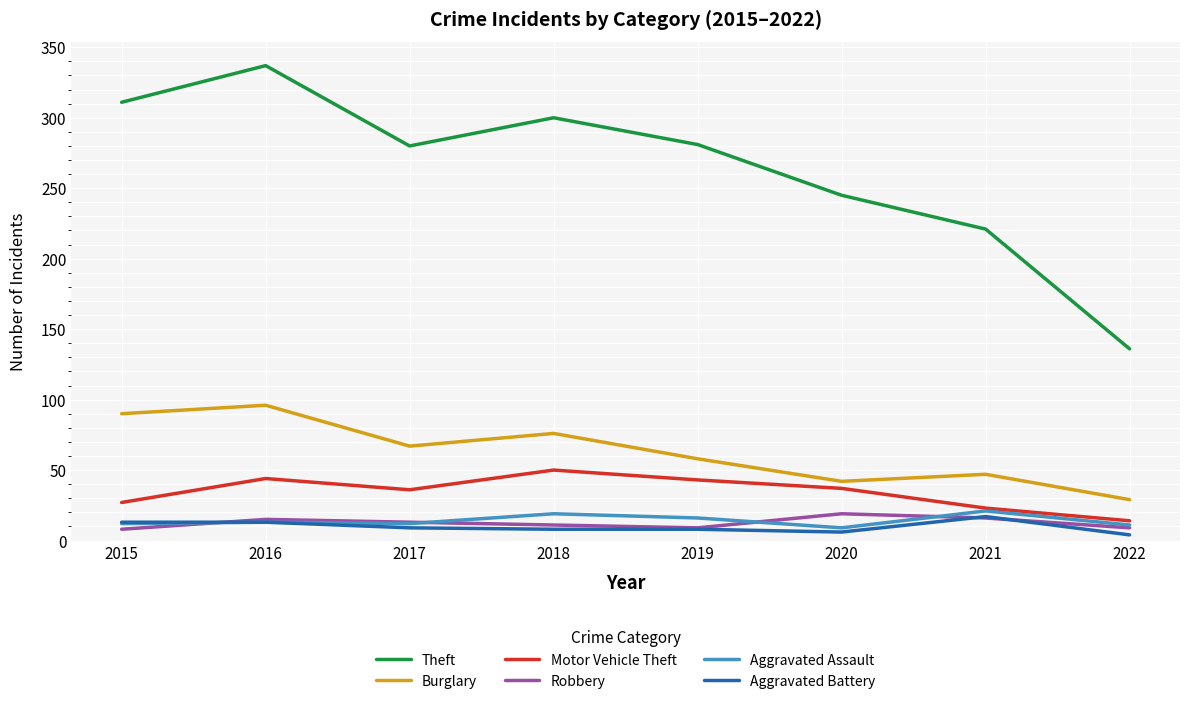

True or false: Burglary and Aggravated Assault cross at least once.

False